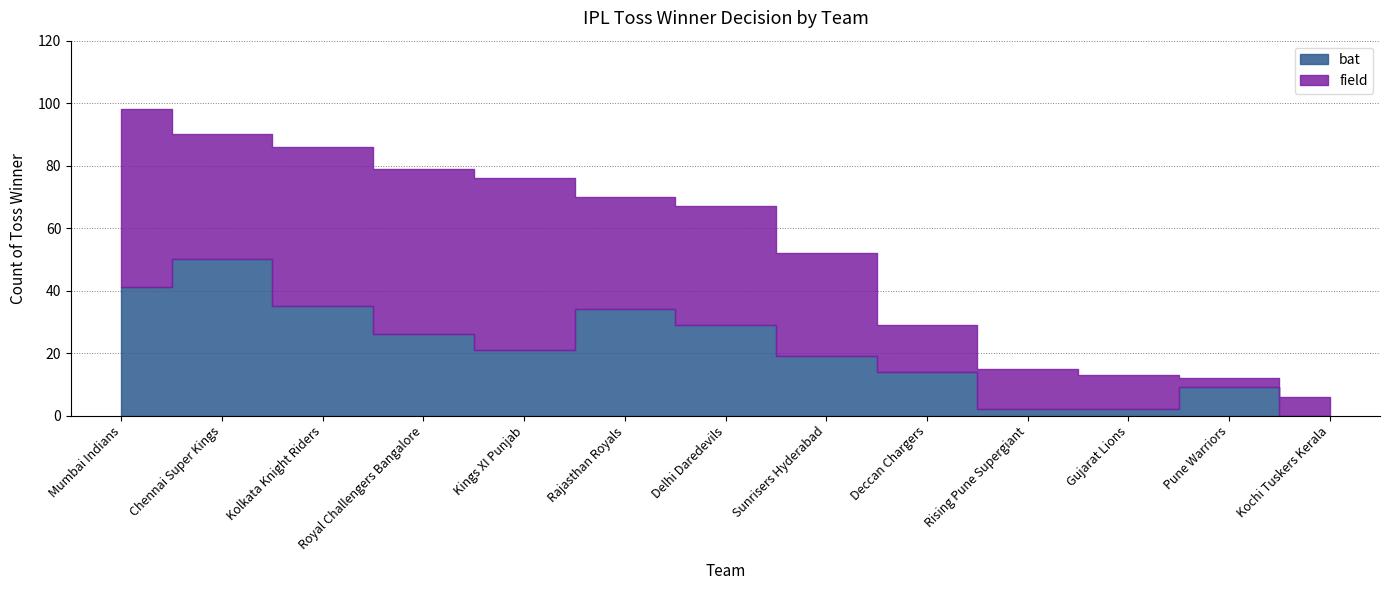

List the labels in order of field value, largest first.

Mumbai Indians, Kings XI Punjab, Royal Challengers Bangalore, Kolkata Knight Riders, Chennai Super Kings, Delhi Daredevils, Rajasthan Royals, Sunrisers Hyderabad, Deccan Chargers, Rising Pune Supergiant, Gujarat Lions, Kochi Tuskers Kerala, Pune Warriors